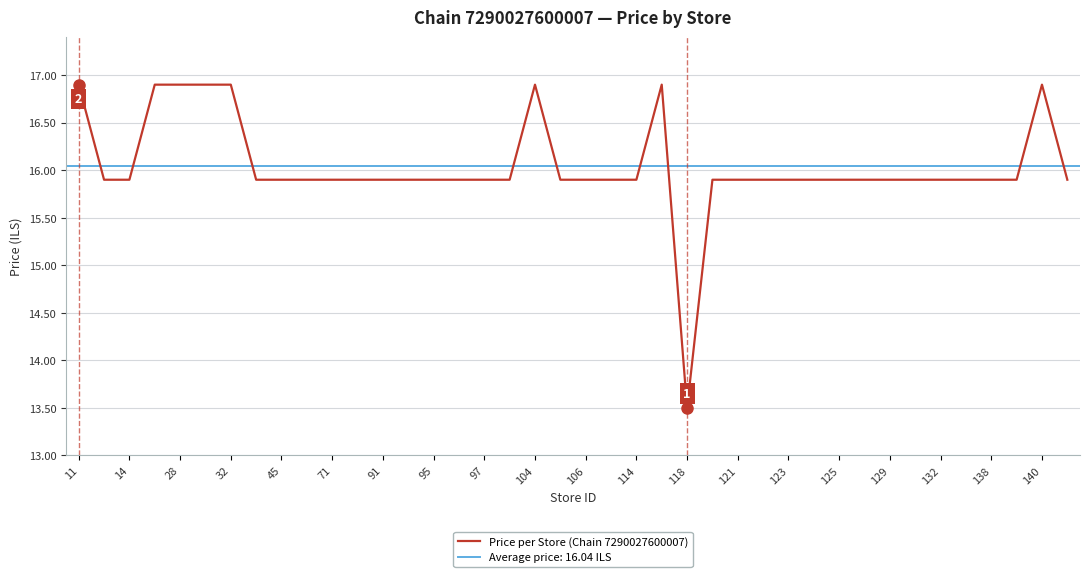

What is the lowest value of the Price per Store (Chain 7290027600007) series?

13.5